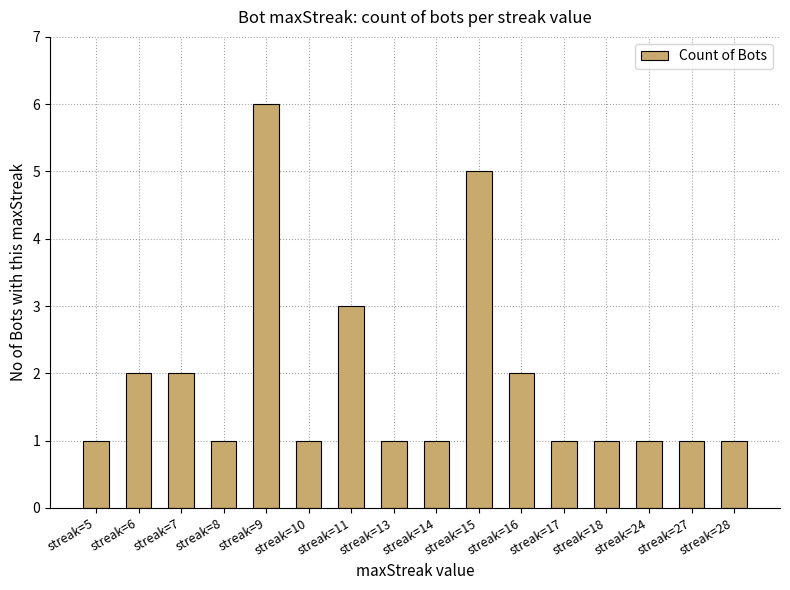

Between streak=5 and streak=7, which is larger?

streak=7